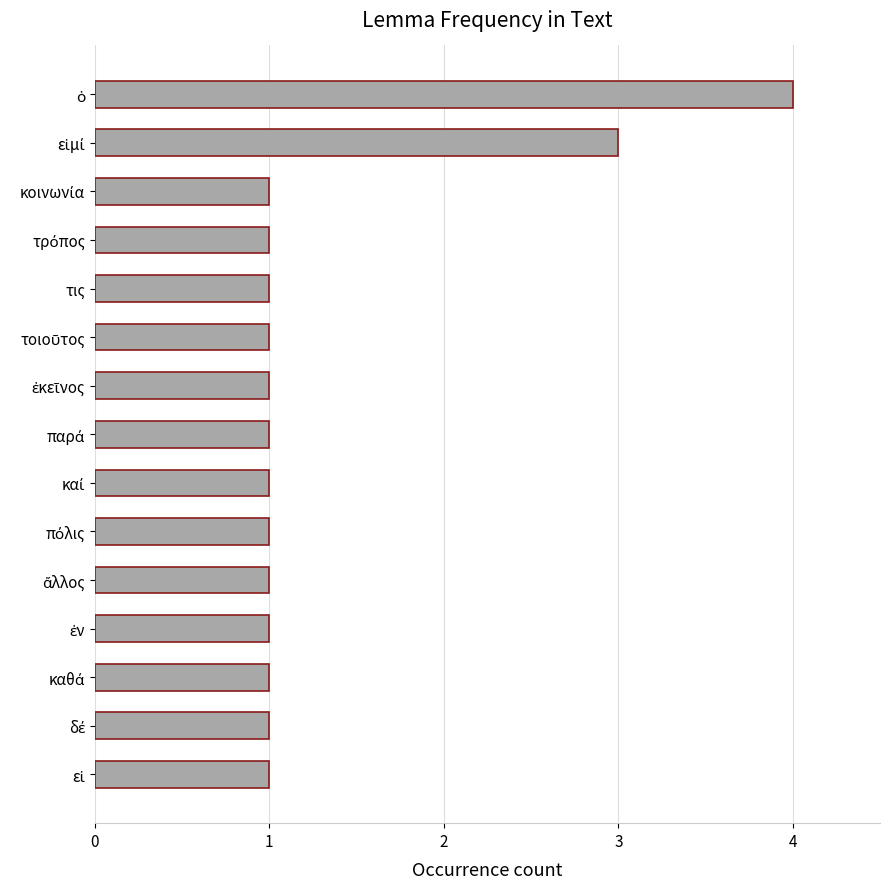

What is the greatest value displayed?

4